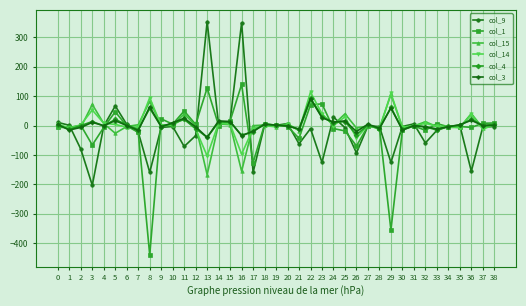

At which category is the sum across all series the highest?

22